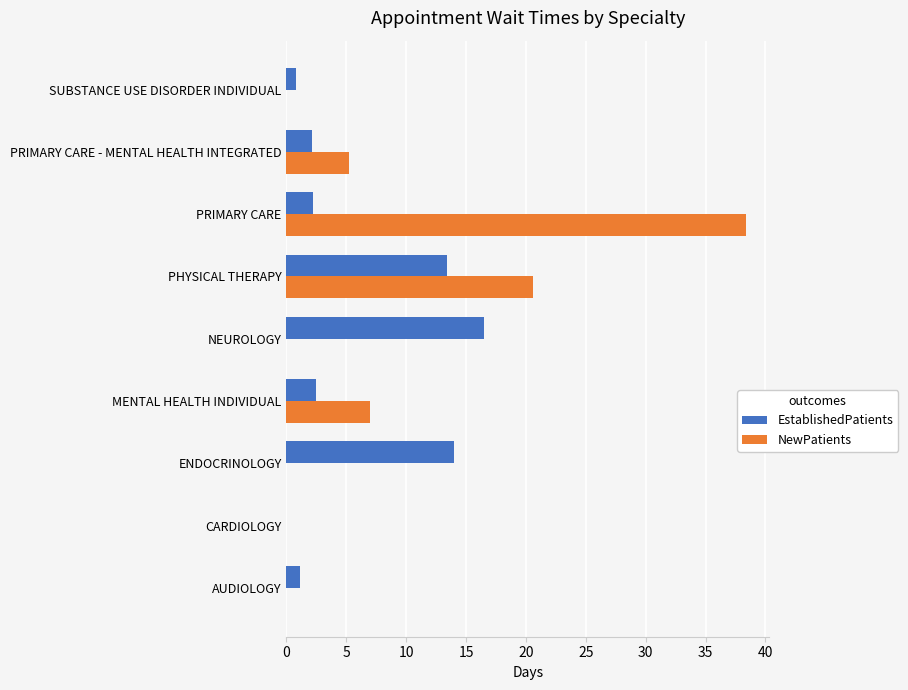

The EstablishedPatients series shows 4.6 at ENDOCRINOLOGY. True or false?

False